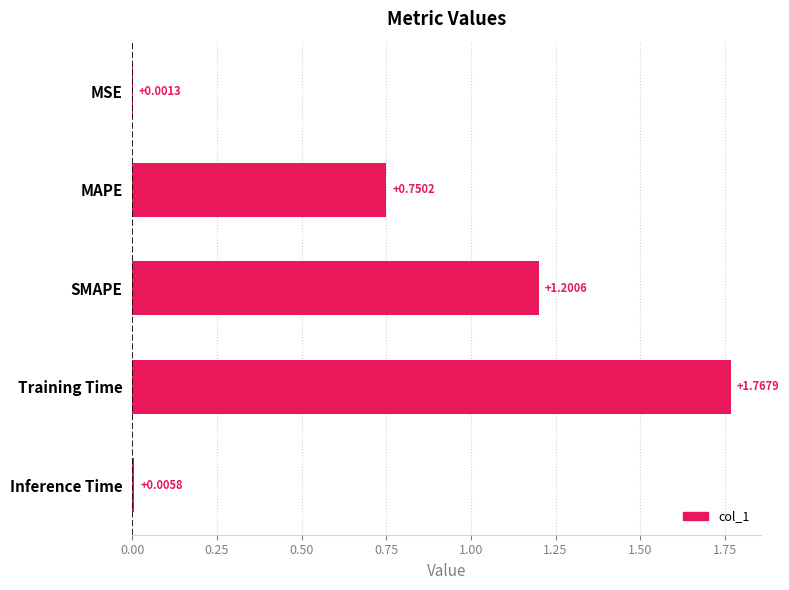

Which category has the highest value across all series?

Training Time